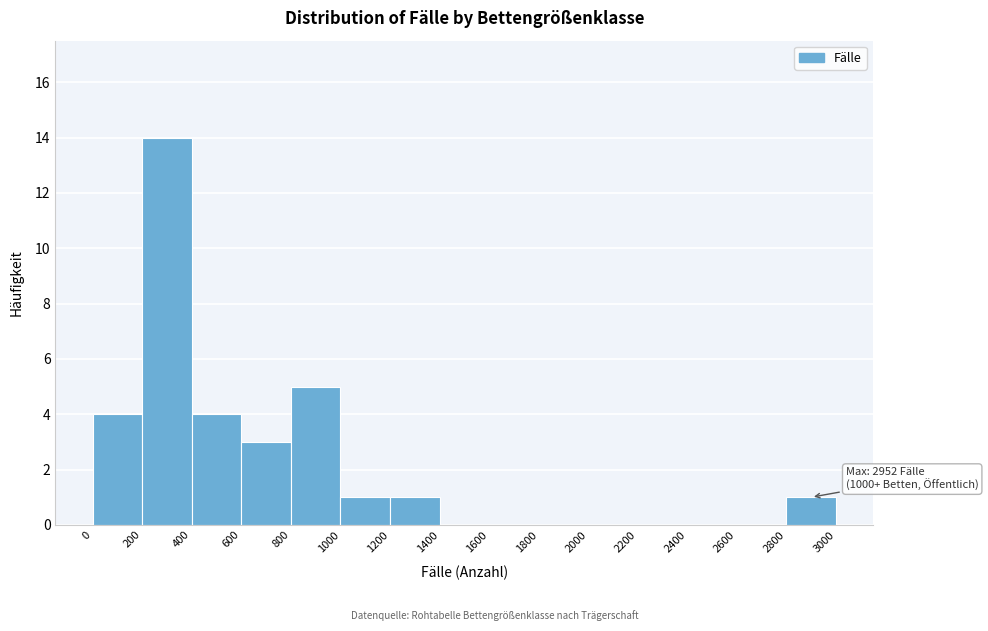

Over which range of the x-axis is the bar tallest?

200 to 400